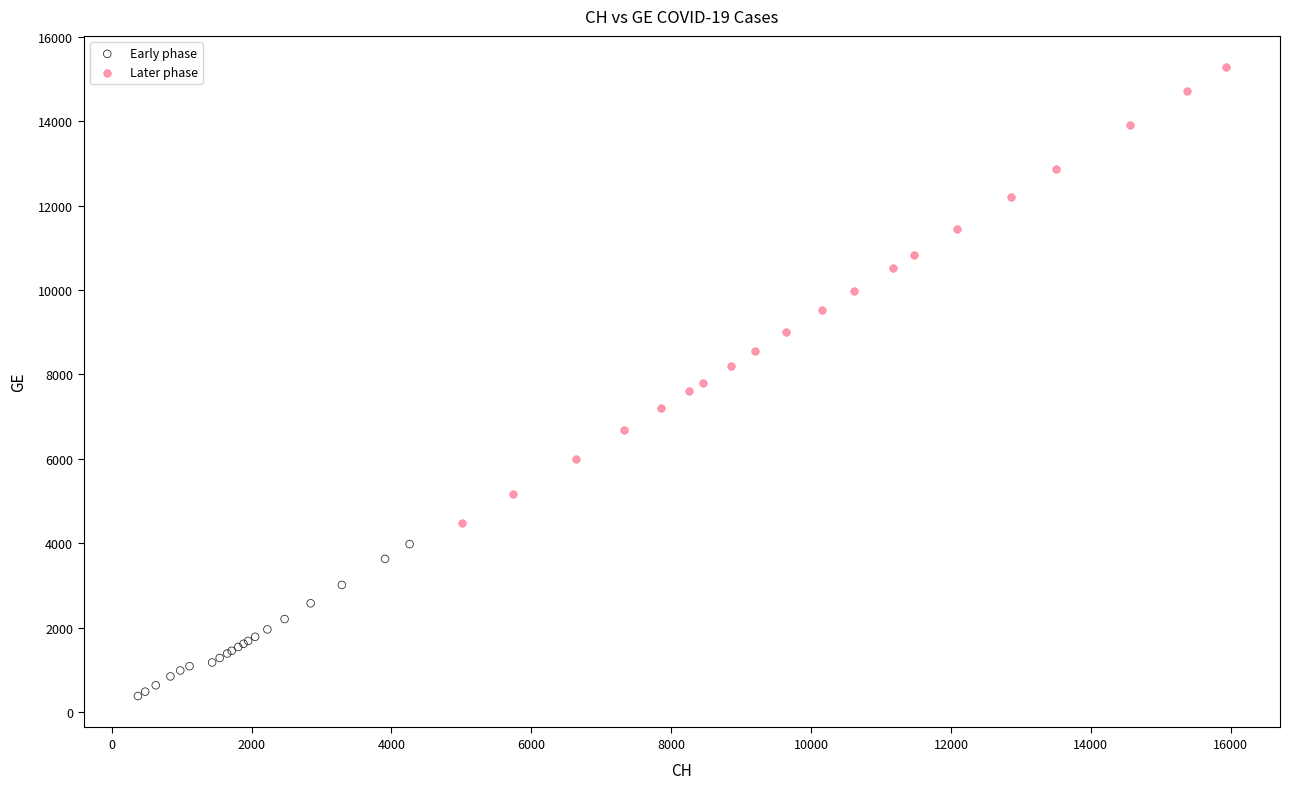

Which series has the widest spread of Y values?

Later phase